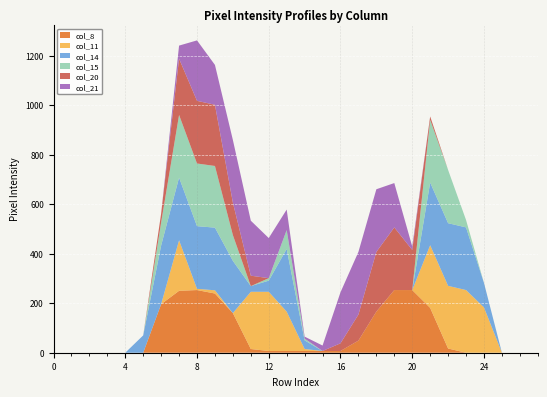

Reading left to right, extract all data points from this chart.

col_8: 0	0	0	0	0	0	196	250	253	239	160	15	7	7	7	7	7	49	166	253	253	181	17	0	0	0	0	0
col_11: 0	0	0	0	0	0	0	204	5	13	0	231	239	159	8	0	0	0	0	0	0	253	253	253	183	0	0	0
col_14: 0	0	0	0	0	70	237	253	253	253	211	23	45	253	35	0	0	0	0	0	0	253	253	253	99	0	0	0
col_15: 0	0	0	0	0	0	93	253	253	249	104	0	10	76	7	0	0	0	0	0	0	253	215	30	0	0	0	0
col_20: 0	0	0	0	0	0	36	227	253	247	131	42	0	0	0	0	31	105	241	253	162	14	0	0	0	0	0	0
col_21: 0	0	0	0	0	0	0	53	244	161	253	222	162	83	8	22	206	253	253	179	14	0	0	0	0	0	0	0